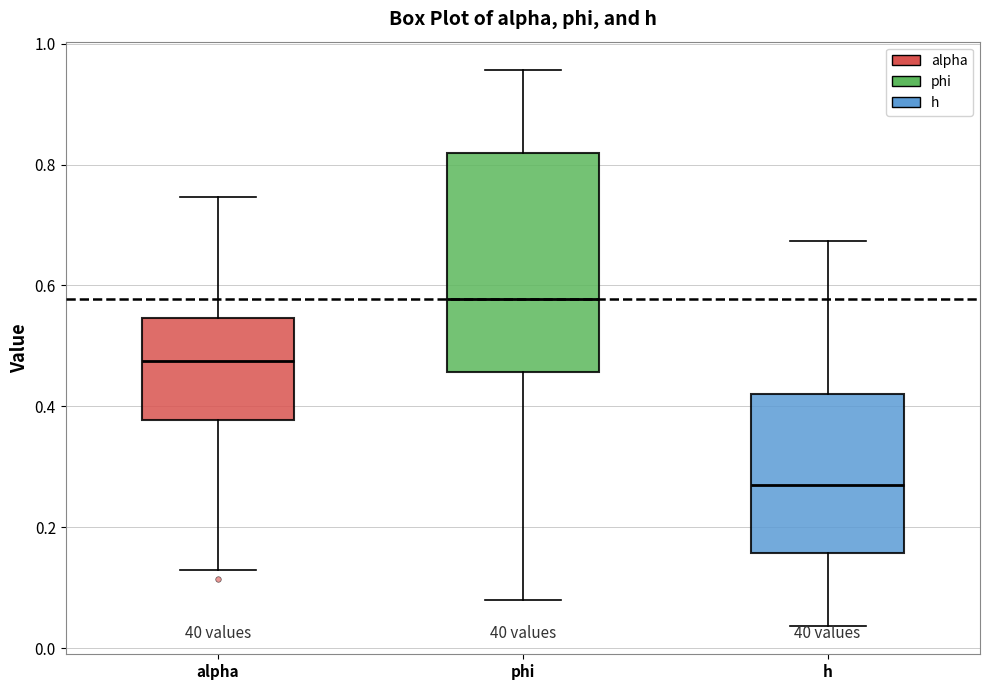

Reading left to right, transcribe this box plot: for each box, give where its median line is, the range the box spans, and where its two whiskers end, as read against the y-axis. The values are not printed on the chart, so give them approximately, as read against the axis.

alpha: median 0.48, box 0.38 to 0.54, whiskers 0.12 to 0.74
phi: median 0.58, box 0.46 to 0.82, whiskers 0.08 to 0.96
h: median 0.26, box 0.16 to 0.42, whiskers 0.04 to 0.68